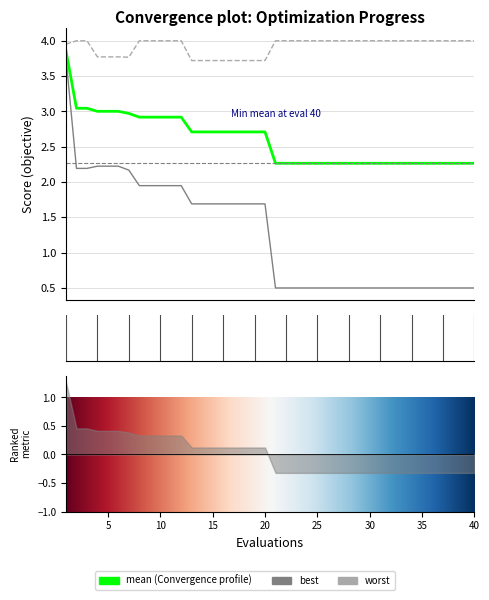

What is the difference between the maximum and minimum values in the worst series?

0.3